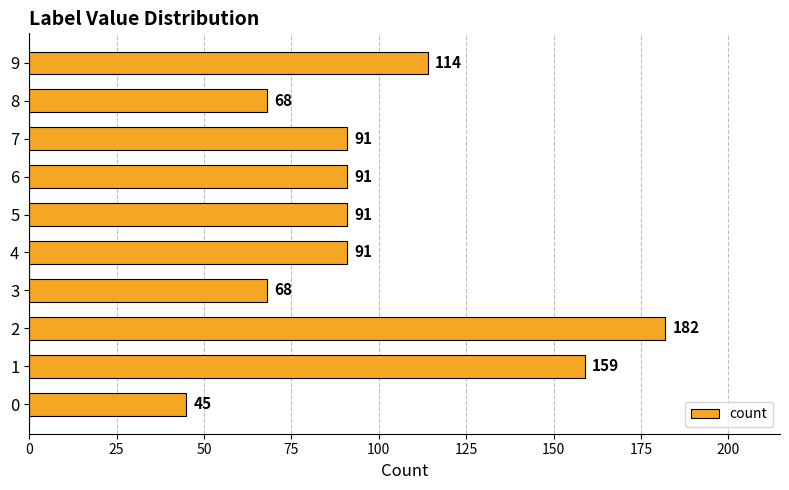

What is the maximum value shown in the chart?

182